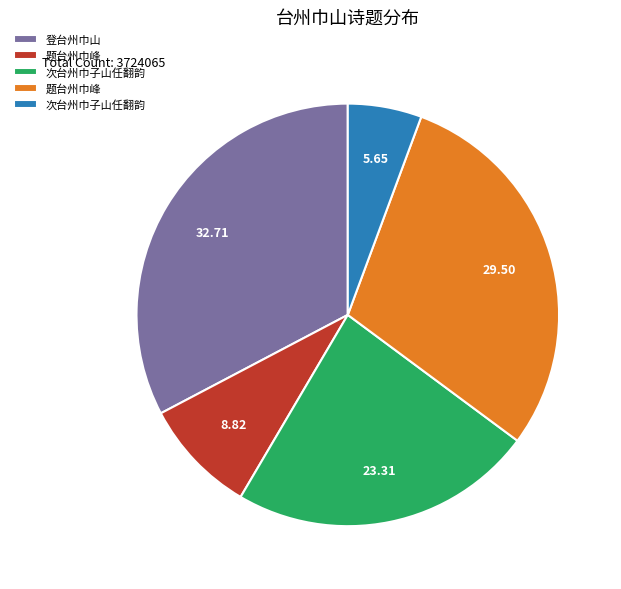

Does any single category account for the majority?

No